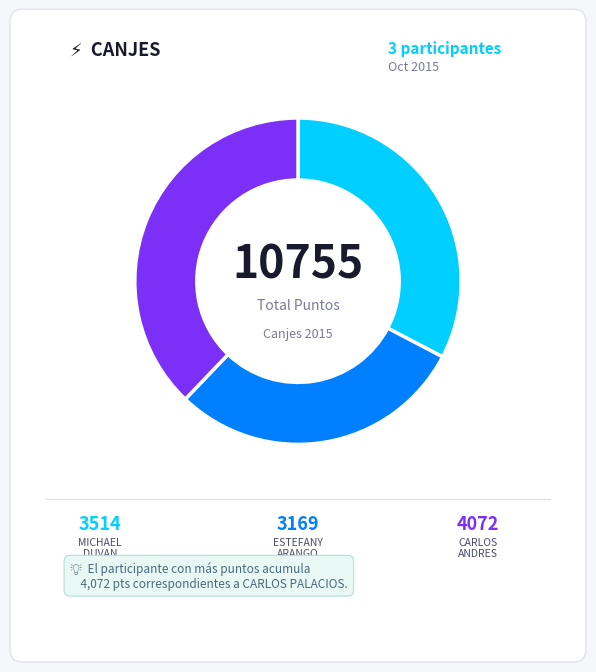

Does any single category account for the majority?

No